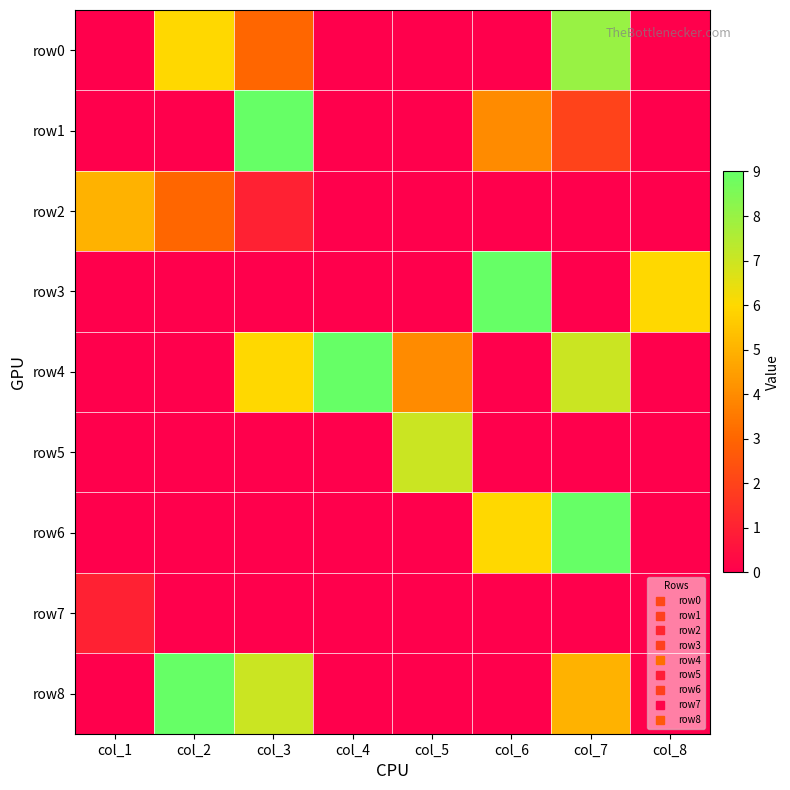

What is the total value across all series at col_7?

31